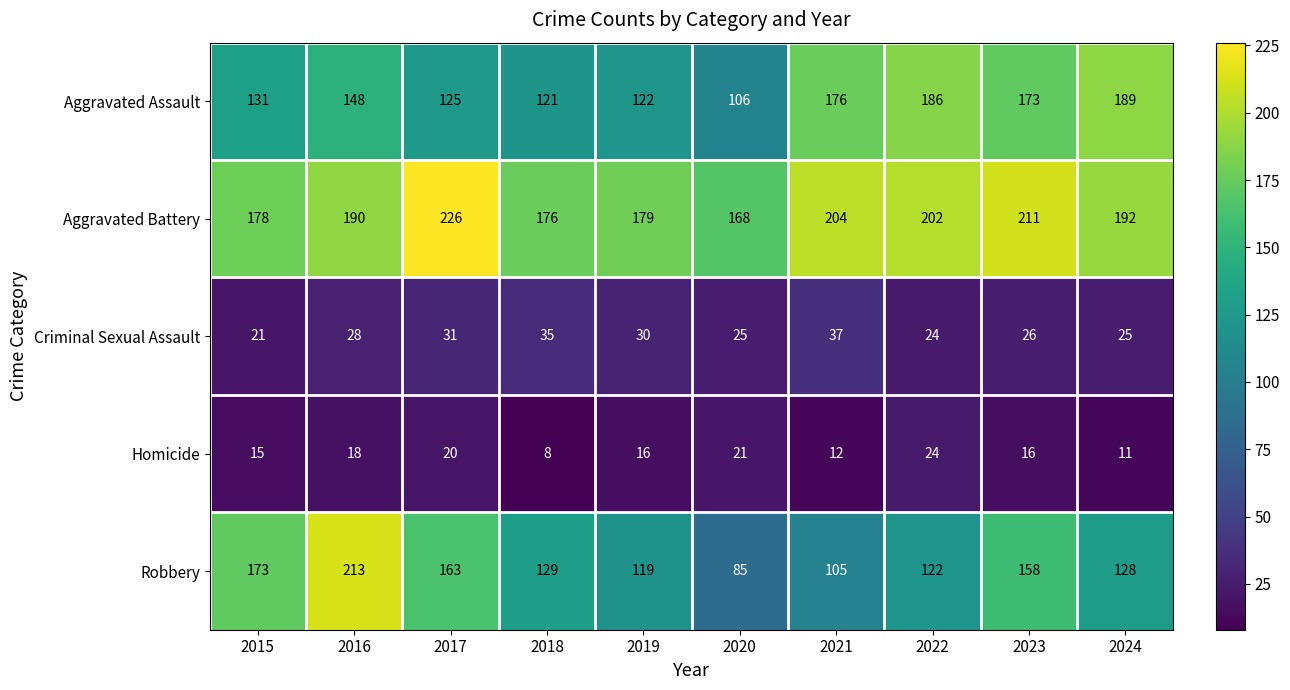

Which series has the largest total across all categories?

Aggravated Battery